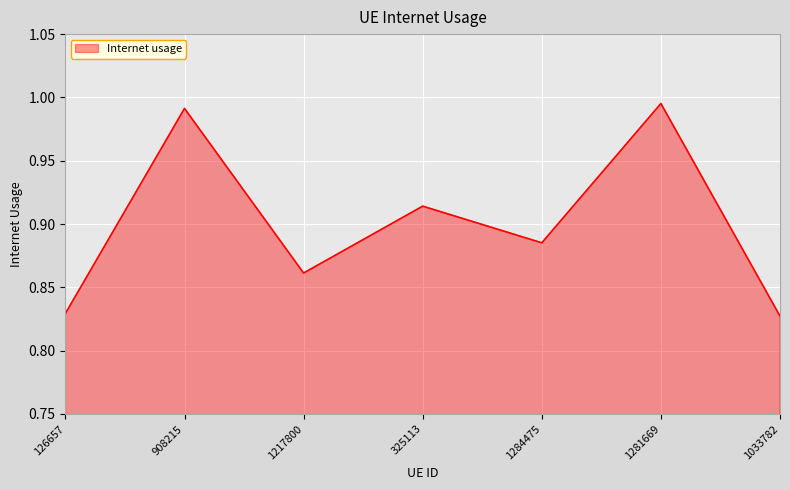

What is the change in value from 1284475 to 1281669?

+0.1